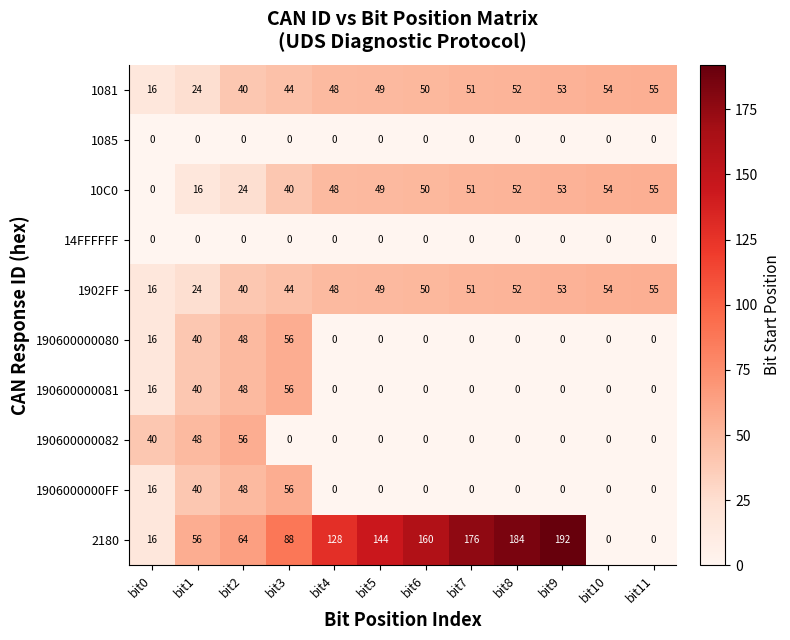

What is the greatest value displayed?

192